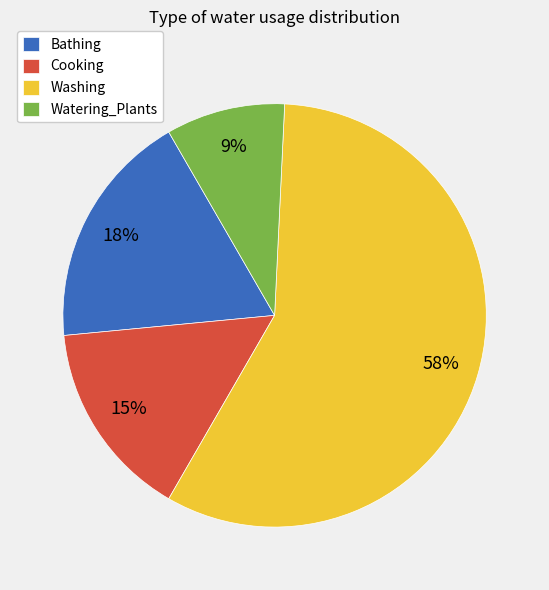

To the nearest percent, what is the average slice percentage?

25%